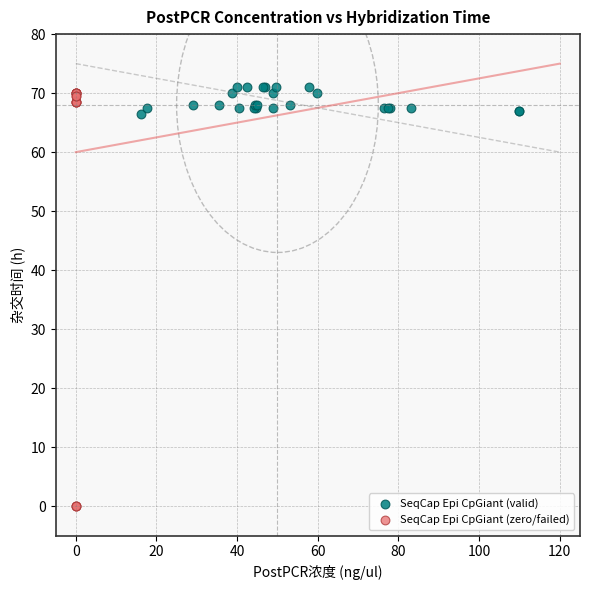

Which series has the widest spread of Y values?

SeqCap Epi CpGiant (zero/failed)